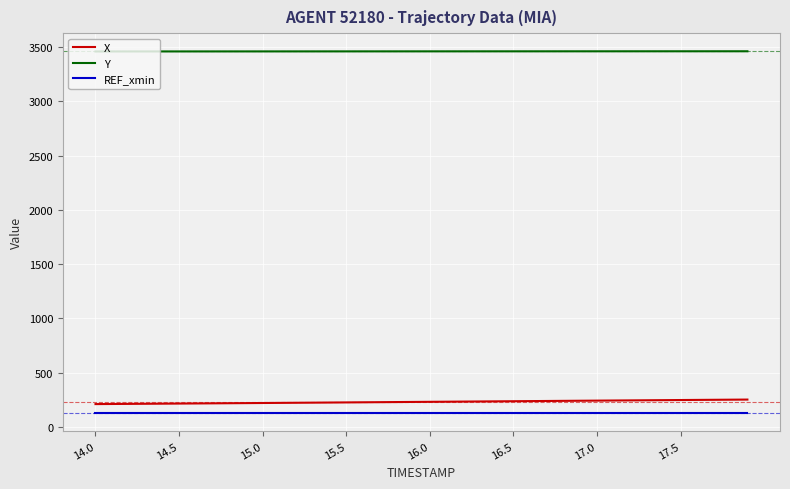

What is the lowest value of the REF_xmin series?

126.3